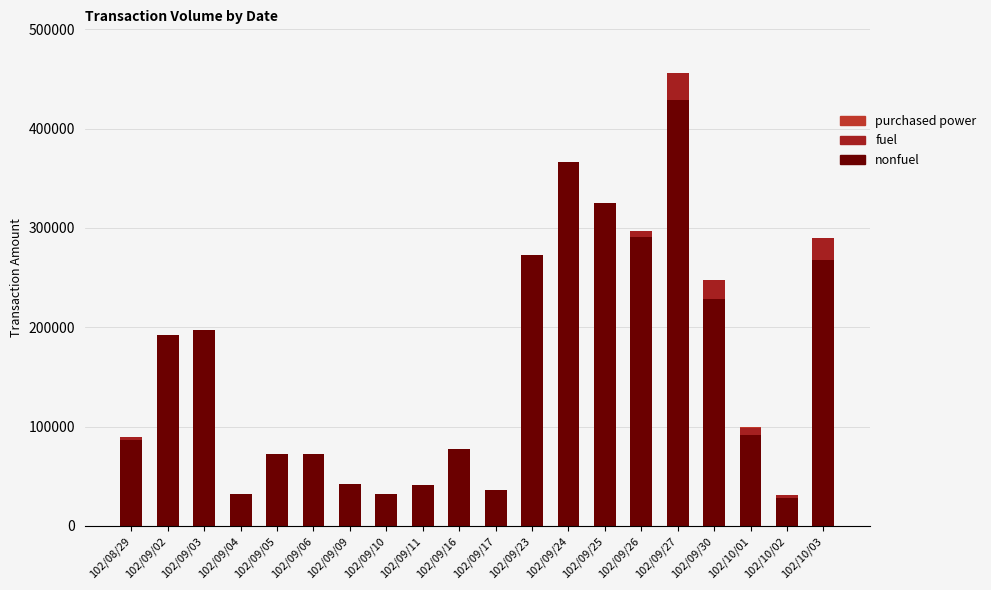

At which label is purchased power closest to 450?

102/08/29